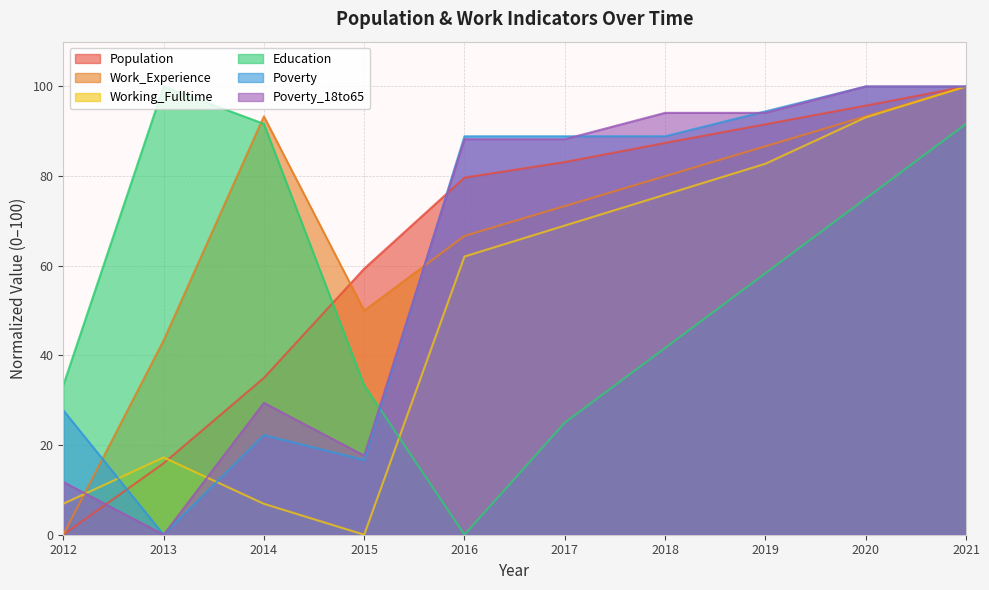

Which series has the widest spread of values?

Population